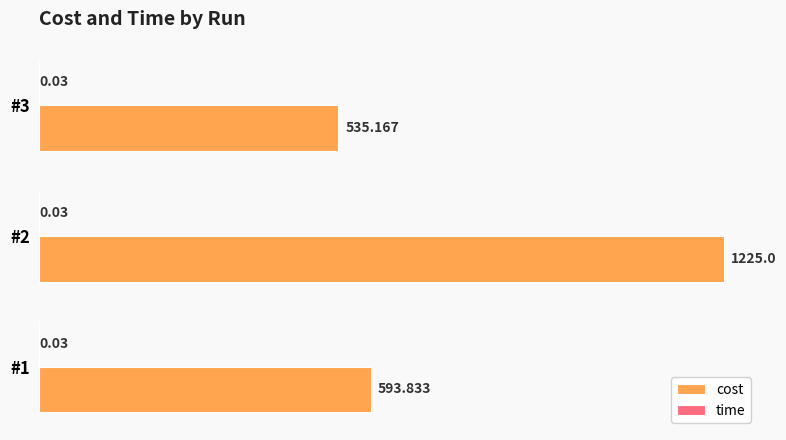

Between #1 and #2, which series saw the biggest shift?

cost